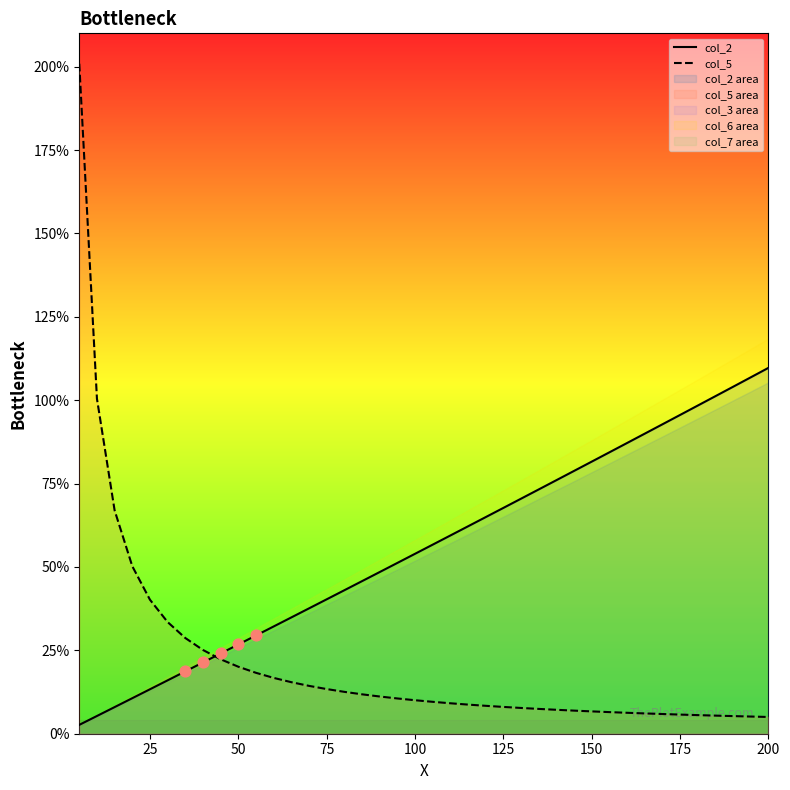

Which series reaches the maximum Y coordinate?

col_5